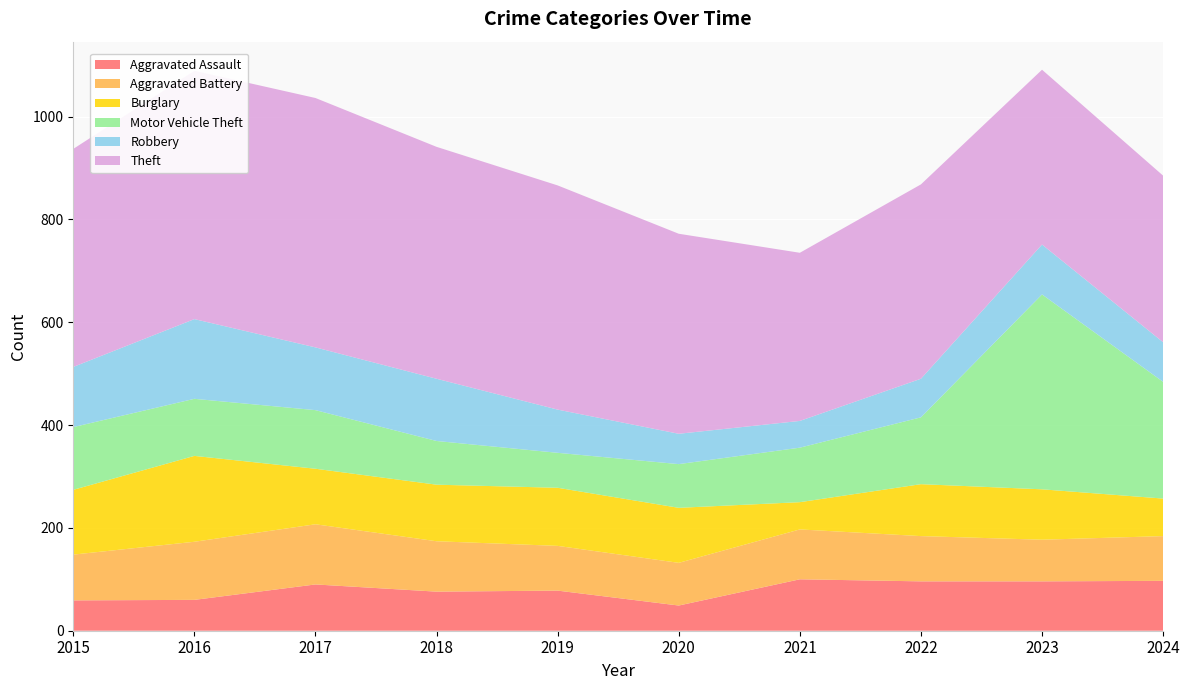

Reading left to right, what are all the values shown in this chart?

Aggravated Assault: 59	60	90	76	78	49	100	96	96	97
Aggravated Battery: 89	113	117	98	87	83	97	88	81	87
Burglary: 126	167	108	110	113	107	53	101	98	73
Motor Vehicle Theft: 122	111	114	85	68	85	106	130	379	227
Robbery: 117	155	122	121	84	59	52	75	97	77
Theft: 424	483	485	451	436	389	327	378	340	324